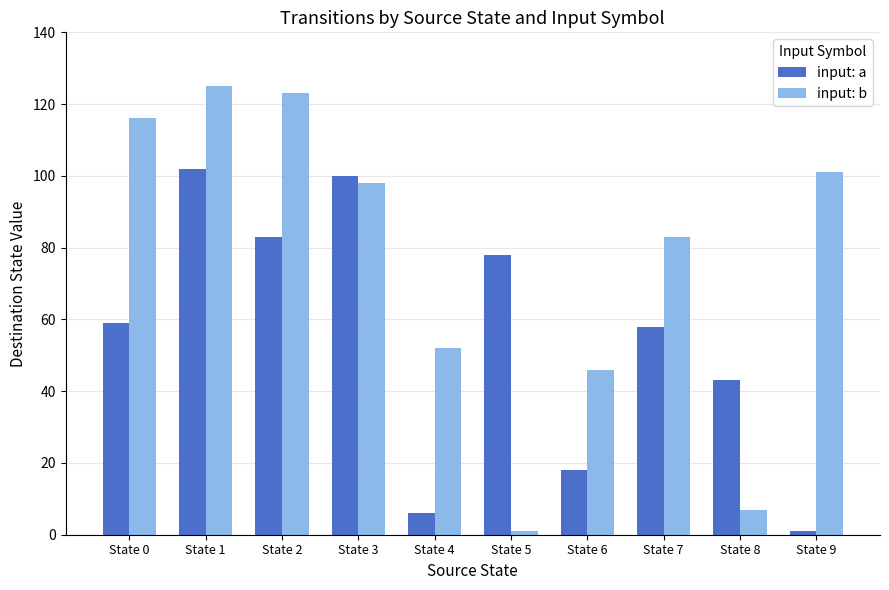

What is the highest value of the input: a series?

102